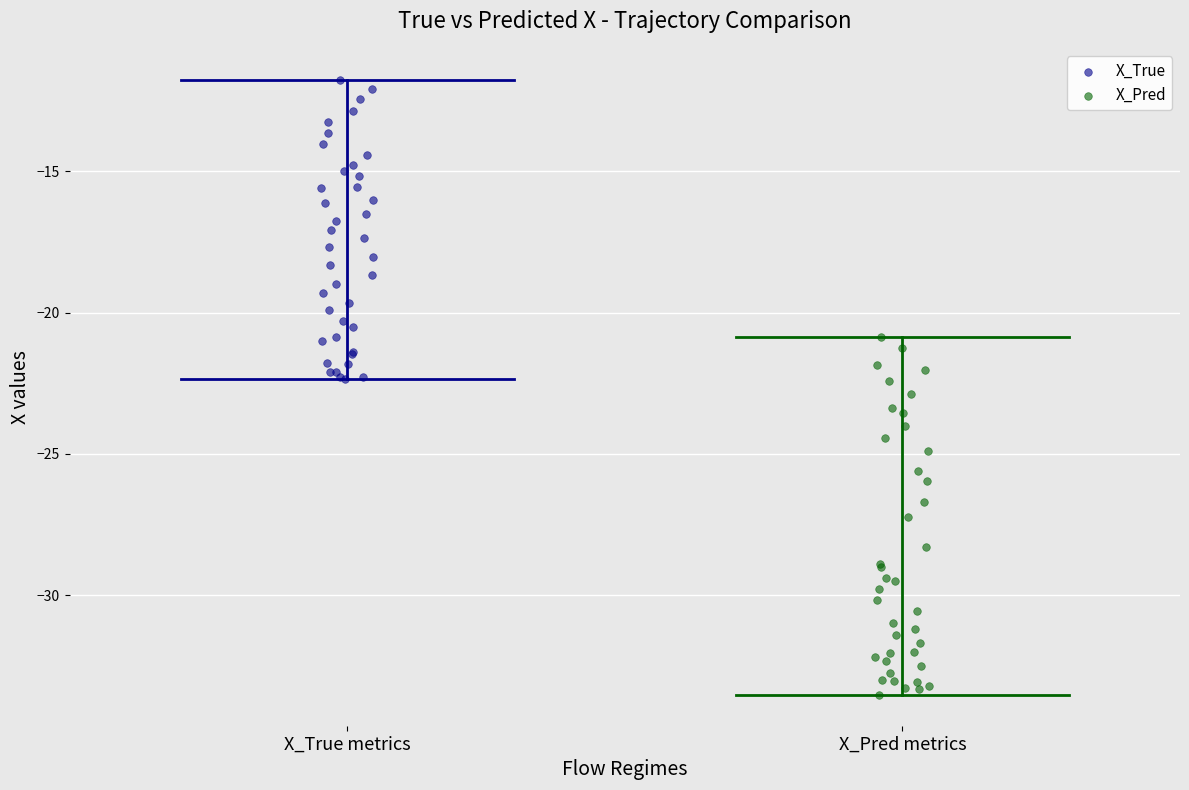

Which series reaches the minimum Y coordinate?

X_Pred